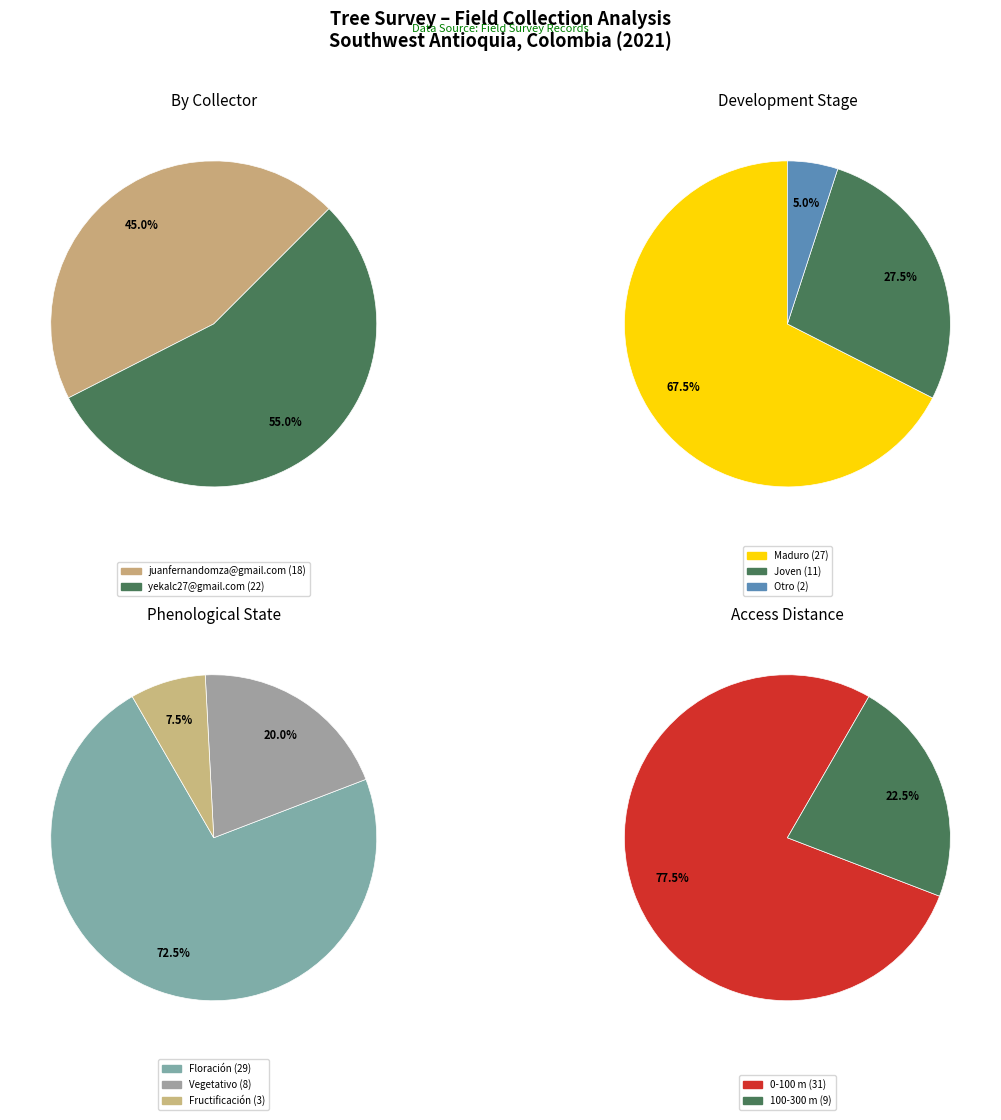

Count the number of slices in the pie.

2